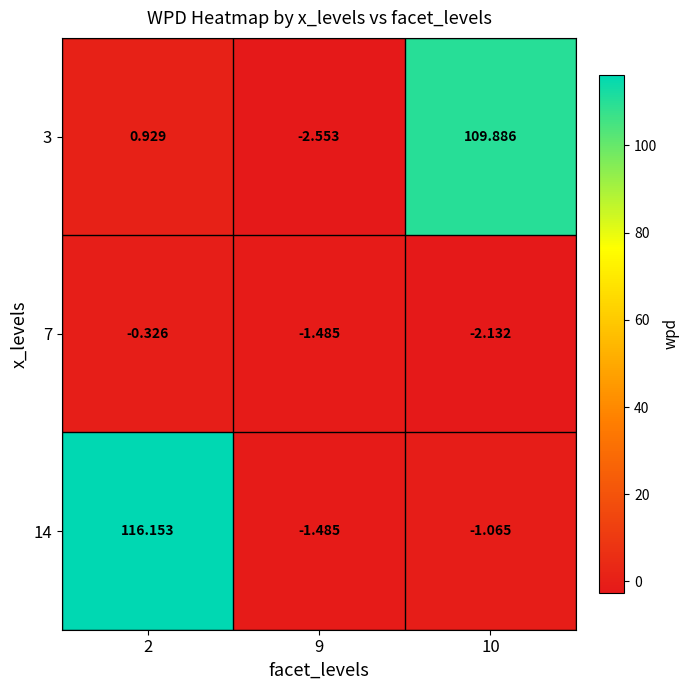

Is the value of 3 at 9 greater than the value of 14 at 9?

No